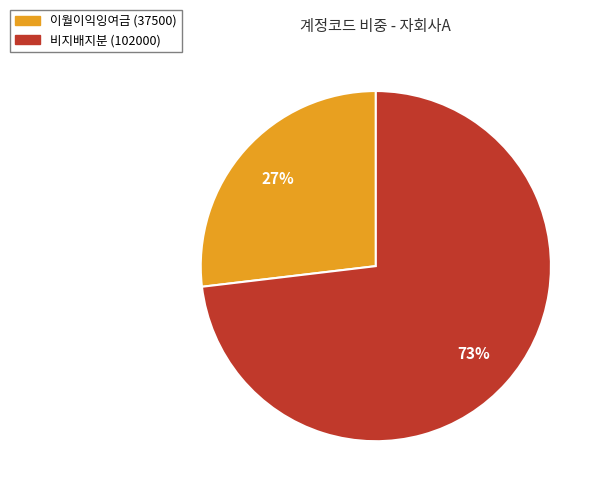

Approximately how many times larger is the value at 비지배지분 compared to 이월이익잉여금?

2.7